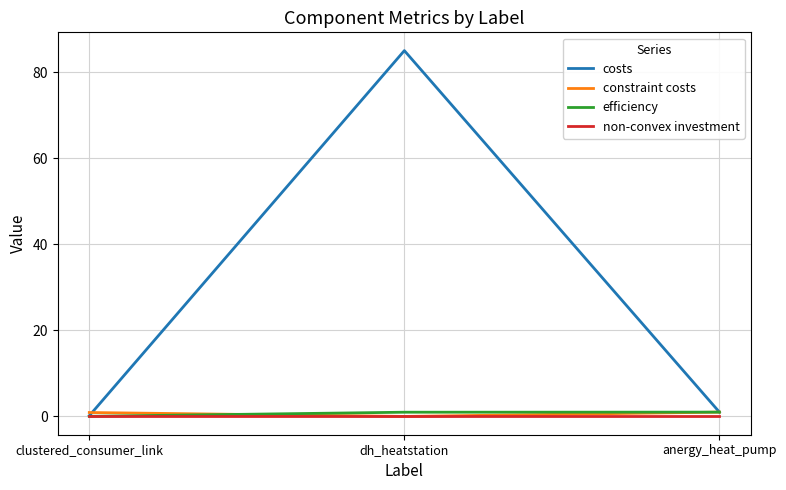

Which category has the highest value across all series?

dh_heatstation